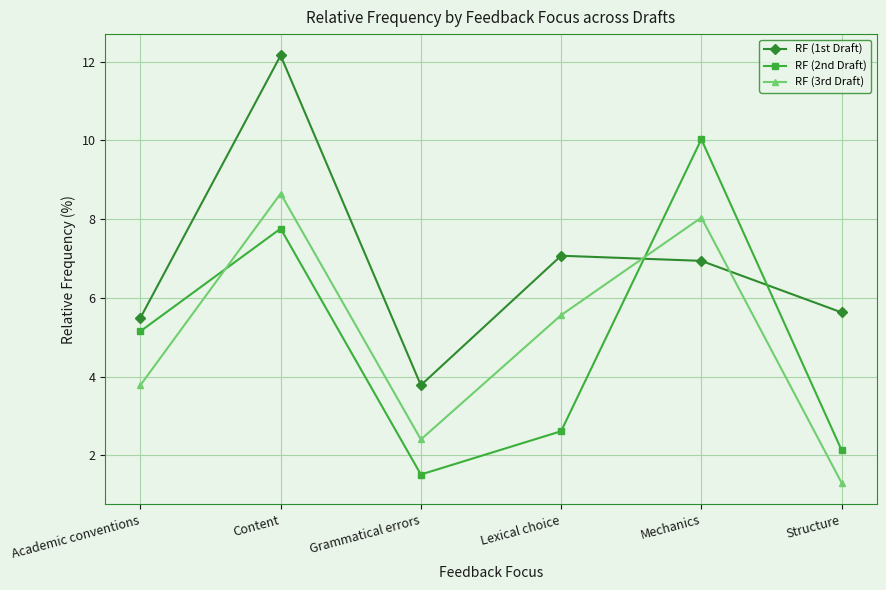

At which category does the chart reach its peak across all series?

Content